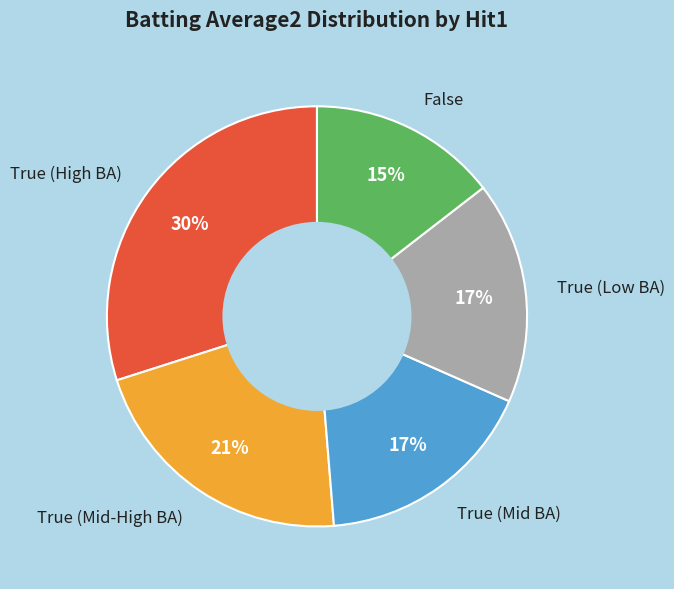

Which slice is the smallest?

False